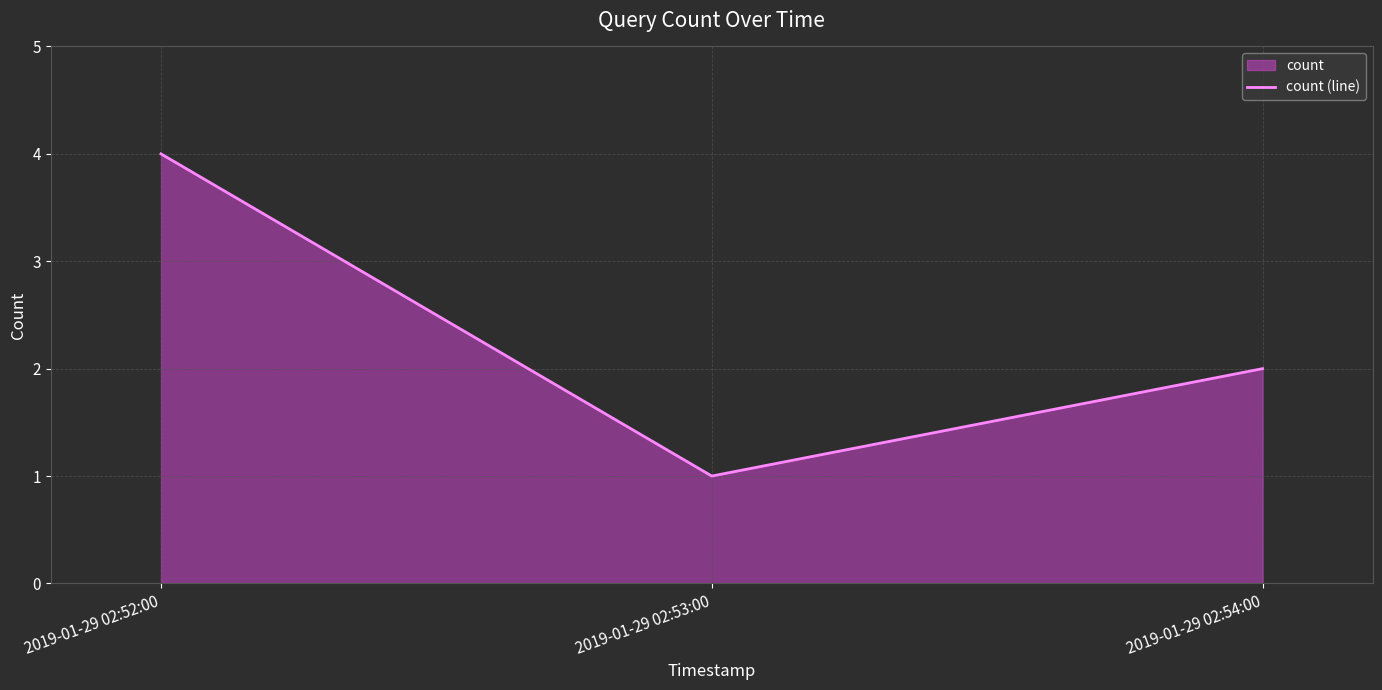

Reading left to right, what are all the values shown in this chart?

4	1	2